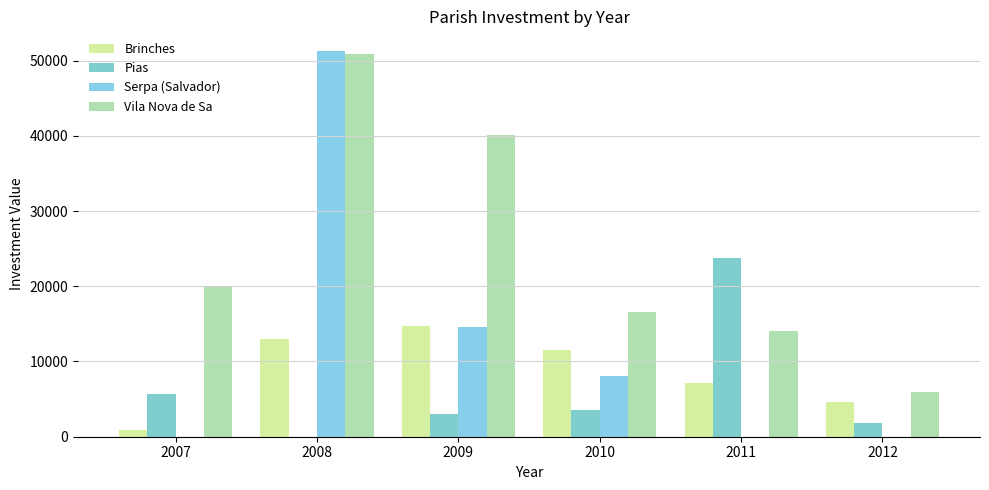

The Brinches series shows 15974.8 at 2010. True or false?

False